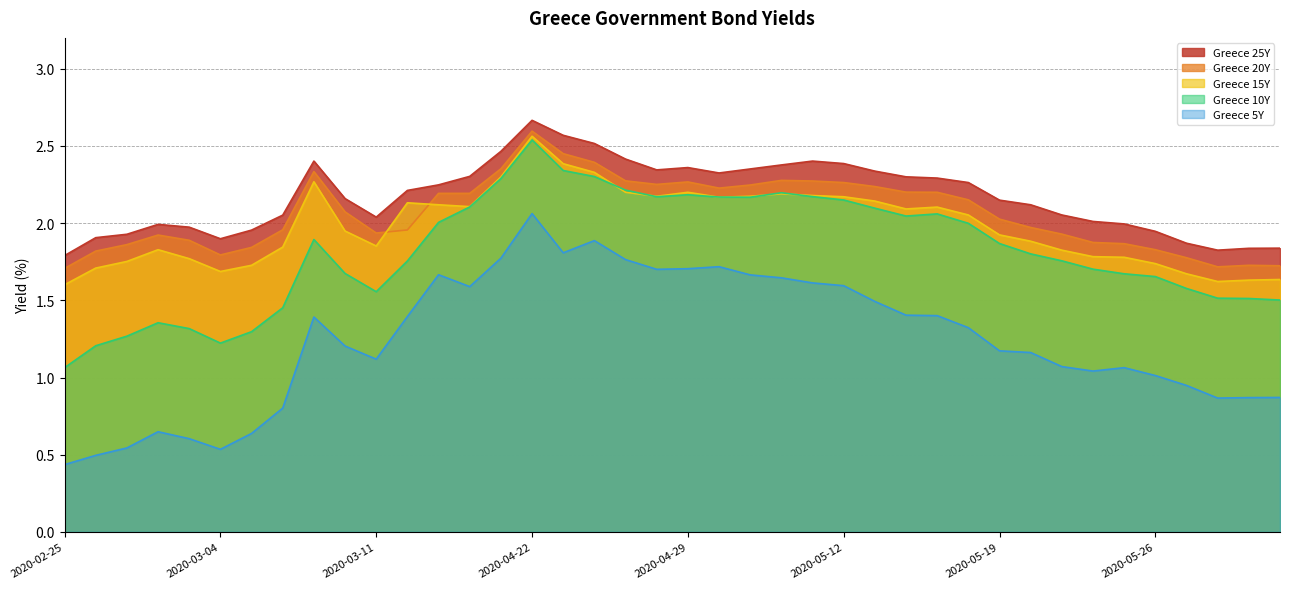

True or false: Greece 10Y and Greece 5Y intersect in this chart.

False